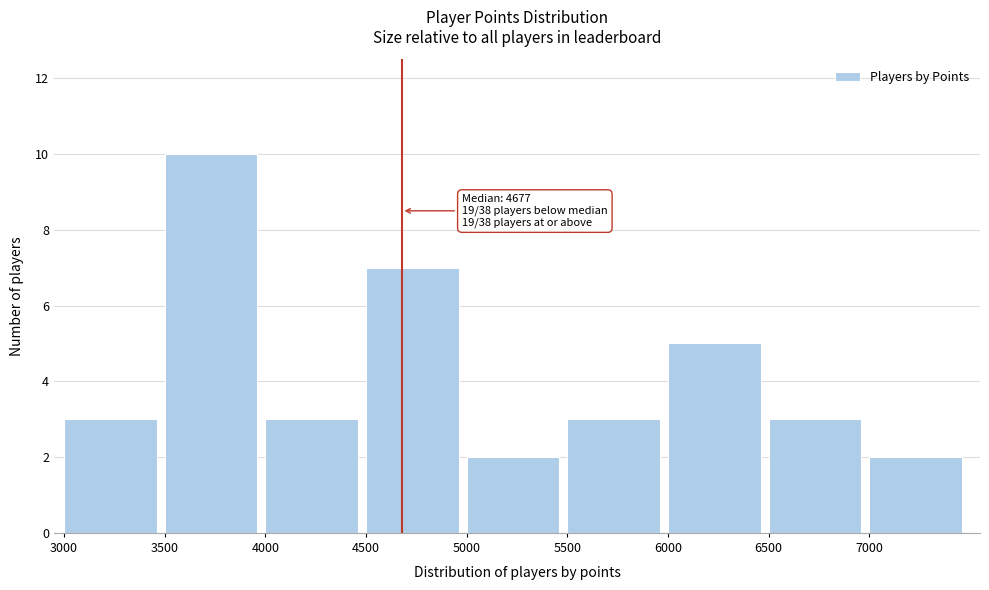

Over which range of the x-axis is the bar tallest?

3500 to 4000